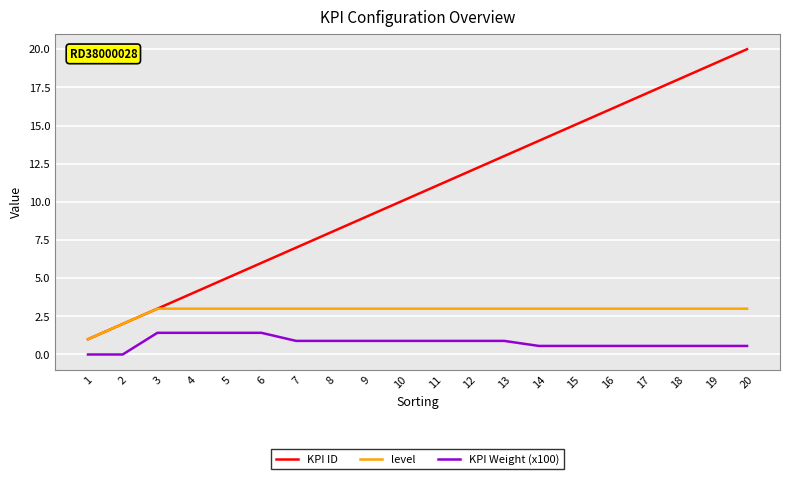

What is the spread (max minus min) of values at 2?

2.0